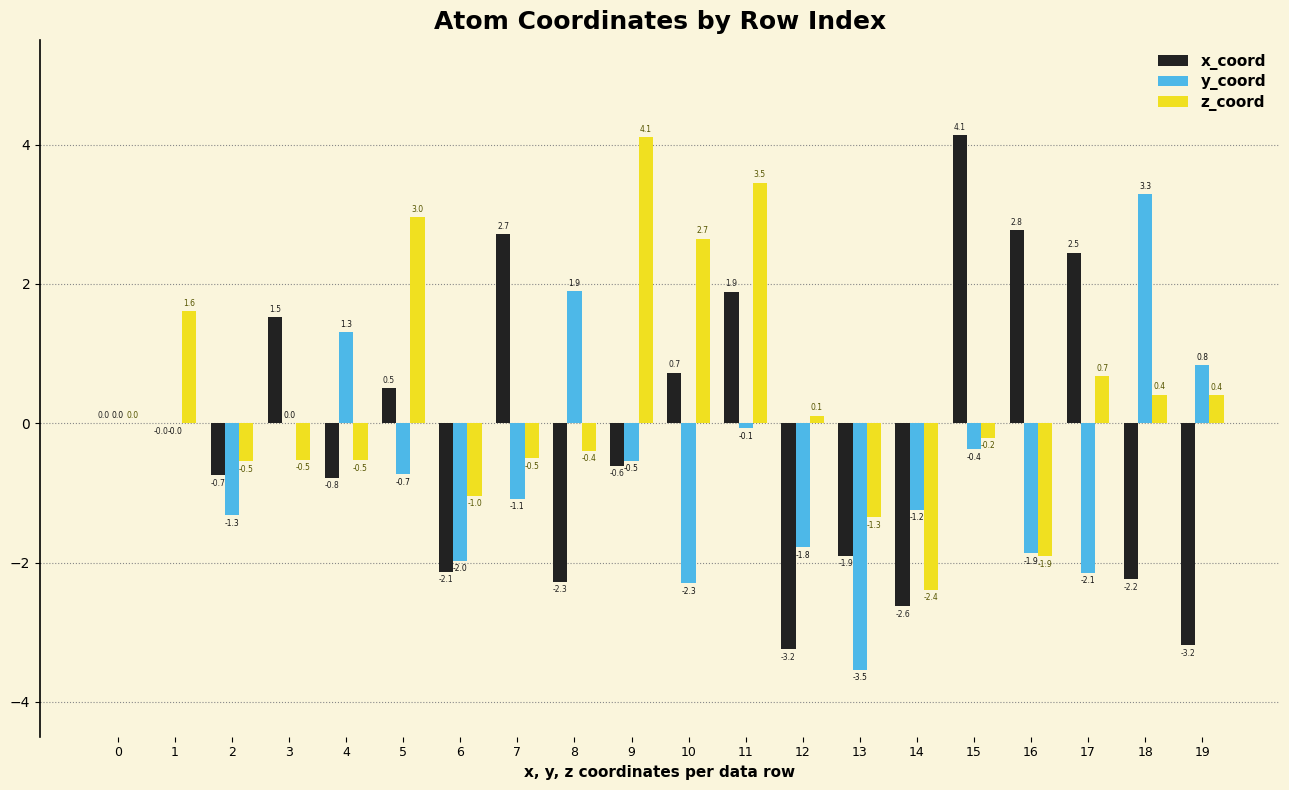

At which category is the sum across all series the highest?

11